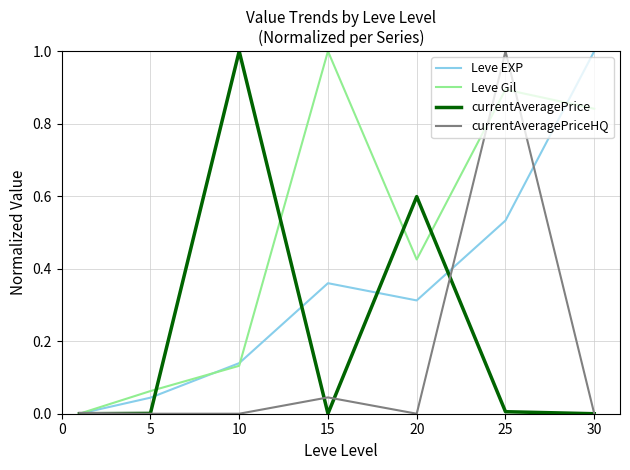

List the series in order of their overall mean, lowest first.

currentAveragePriceHQ, currentAveragePrice, Leve EXP, Leve Gil